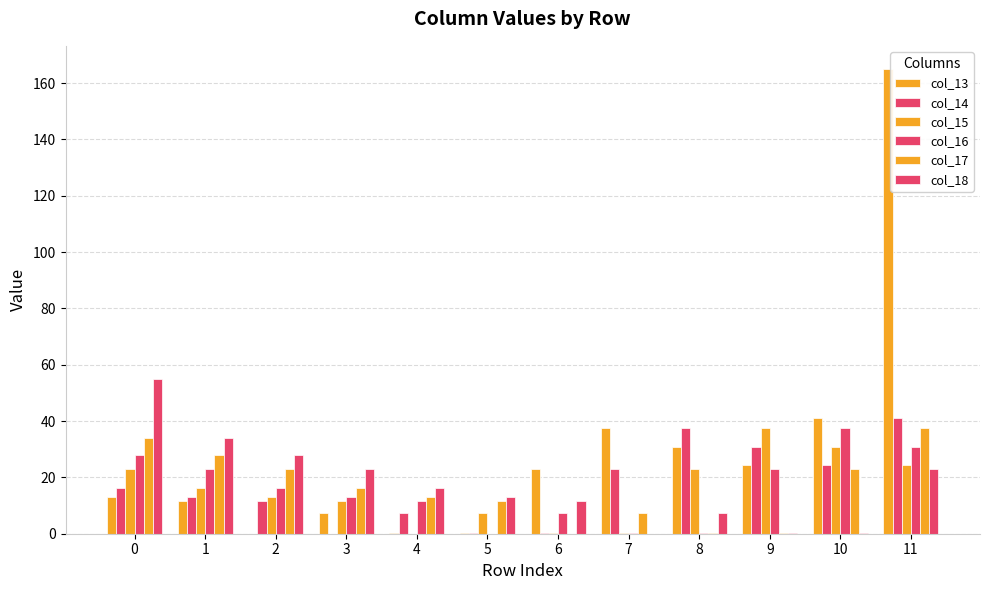

At which label is col_17 closest to 18?

3